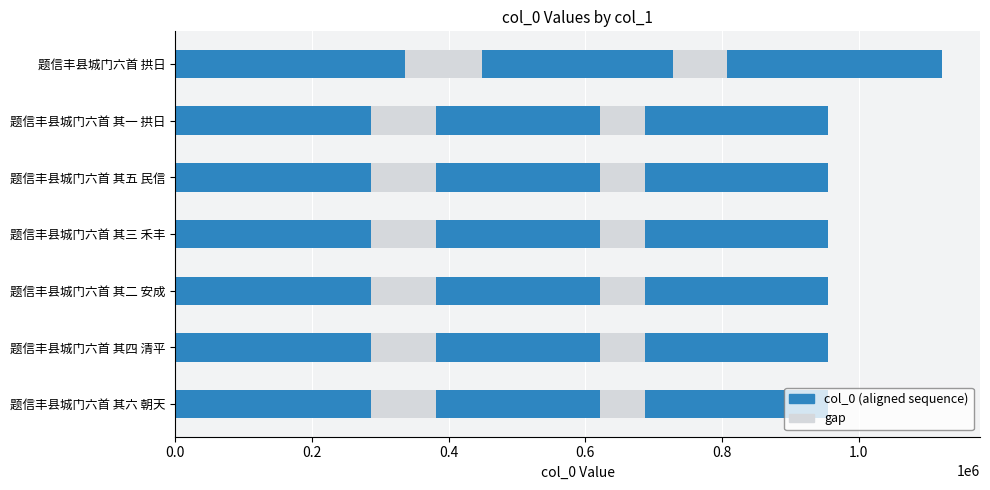

Rank the categories by value from highest to lowest.

题信丰县城门六首 拱日, 题信丰县城门六首 其六 朝天, 题信丰县城门六首 其四 清平, 题信丰县城门六首 其一 拱日, 题信丰县城门六首 其二 安成, 题信丰县城门六首 其三 禾丰, 题信丰县城门六首 其五 民信